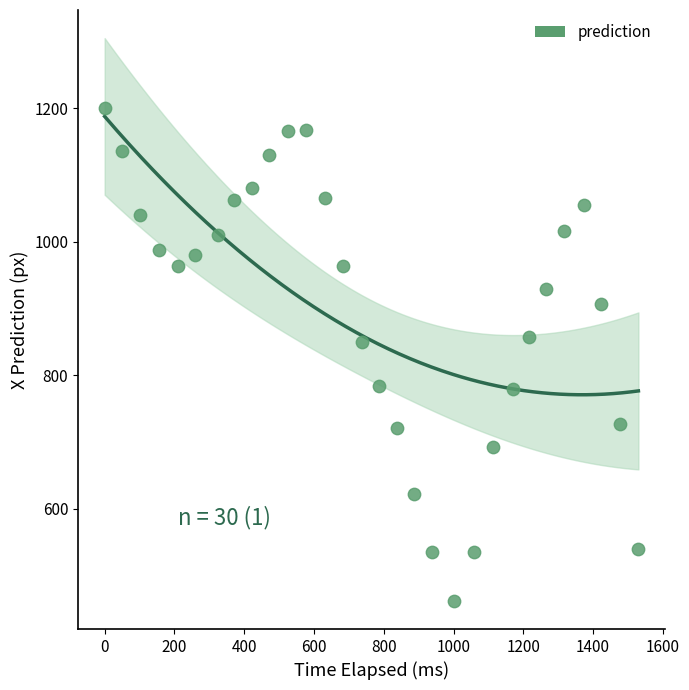

What is the range of X values (max minus min)?

1530.0